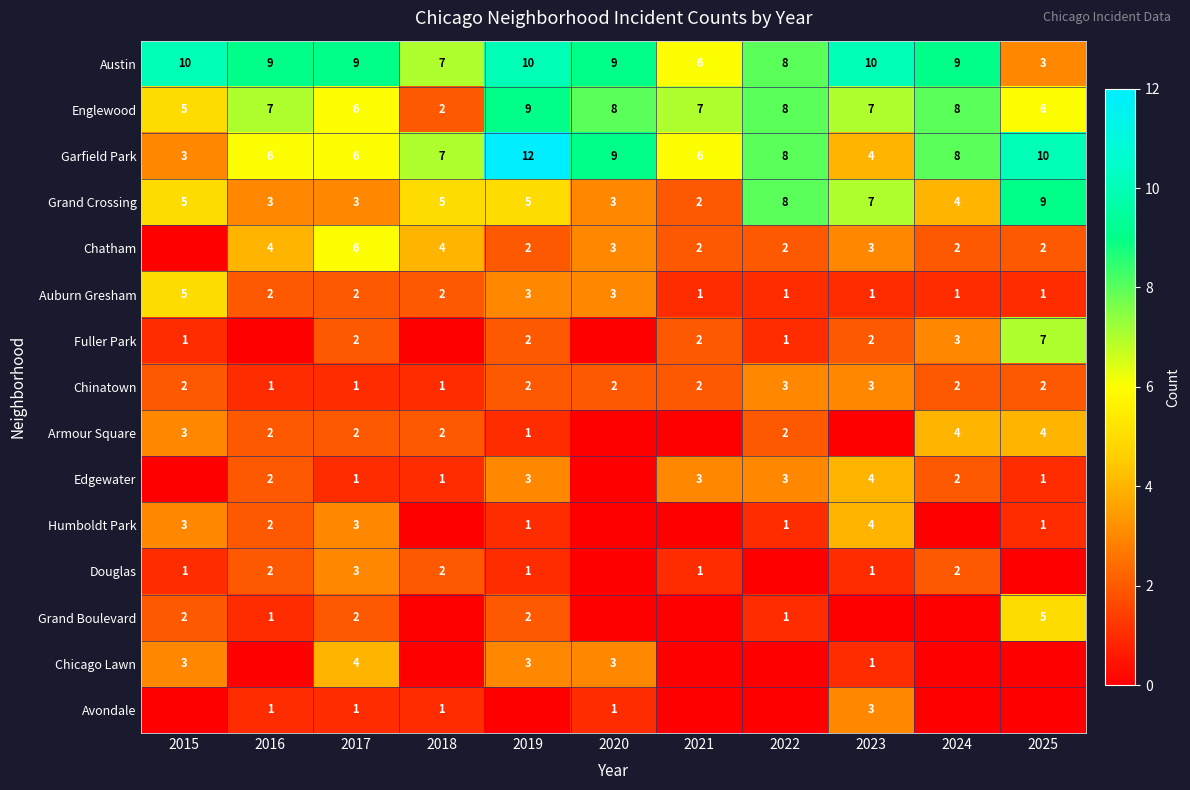

Count the number of categories in the chart.

11